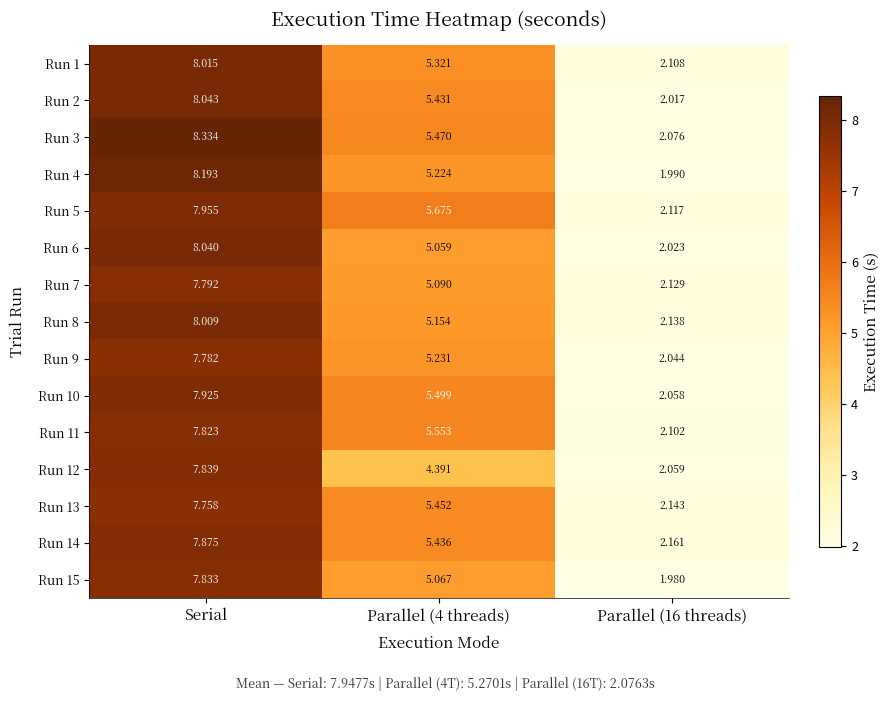

At which category is the sum across all series the highest?

Serial